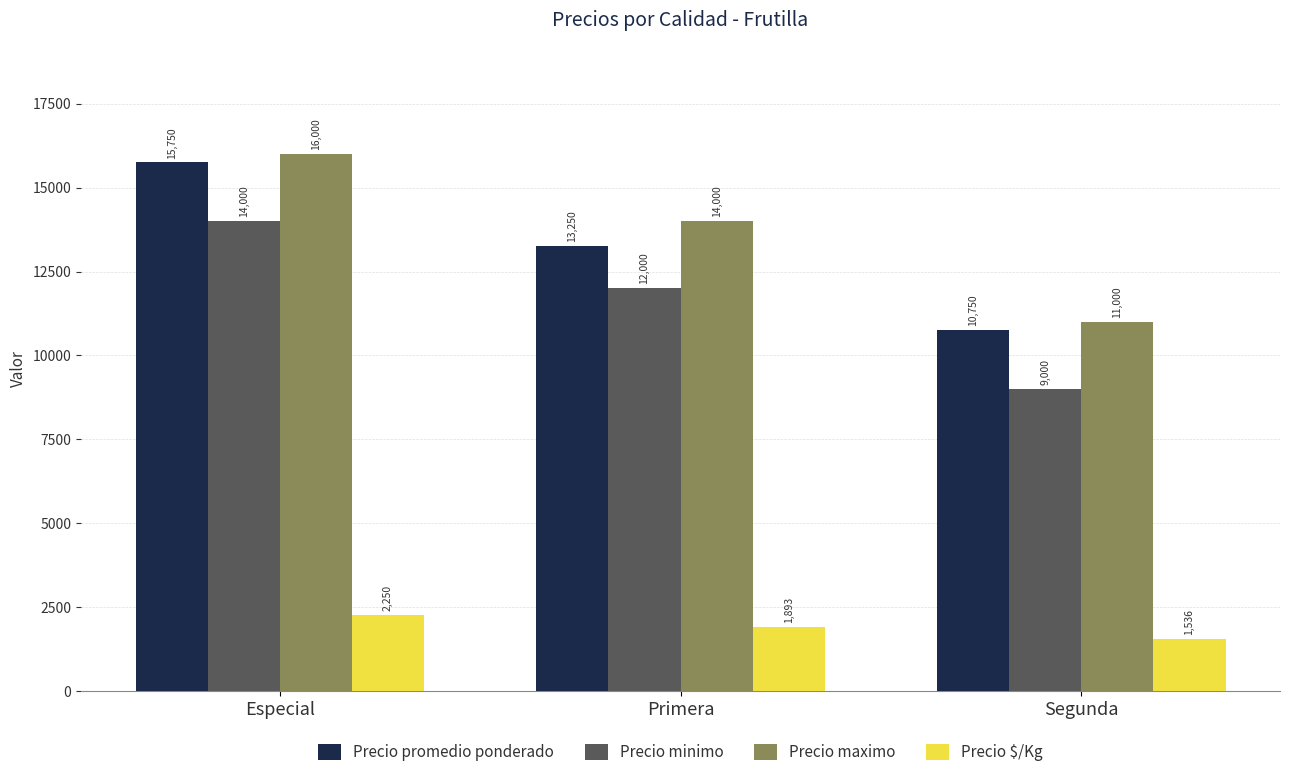

Are the bars grouped side by side (vs. stacked)?

Yes